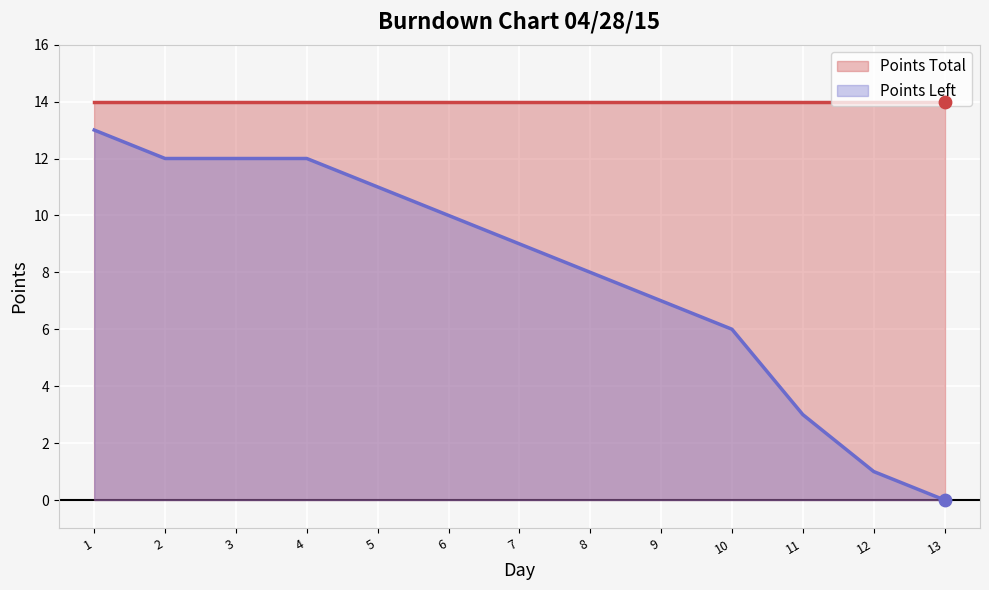

Is the value of Points Left at 2 greater than the value of Points Total at 6?

No